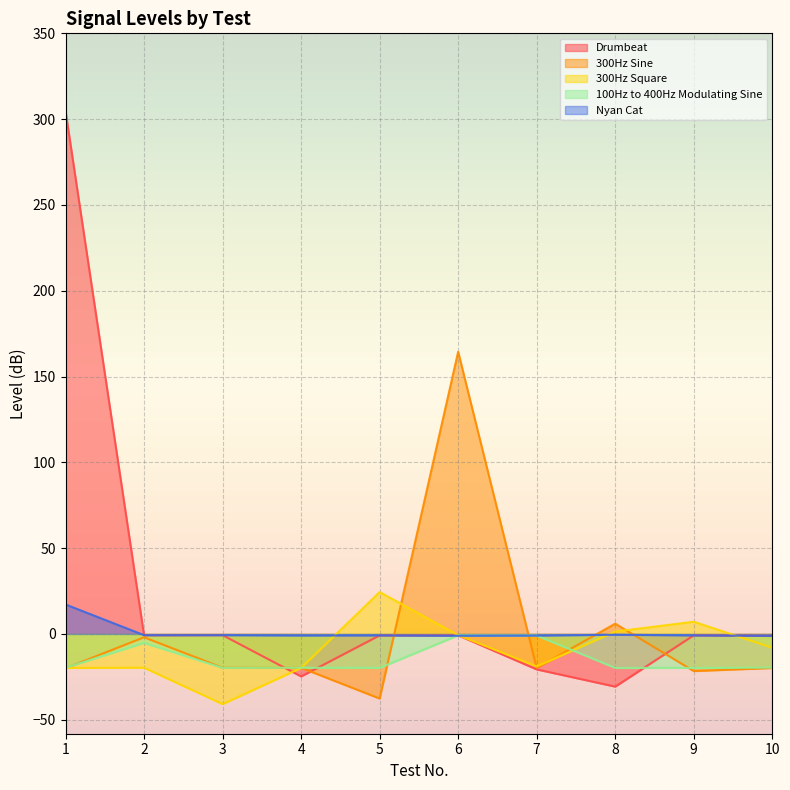

How many intersections are there between 300Hz Sine and 100Hz to 400Hz Modulating Sine?

6